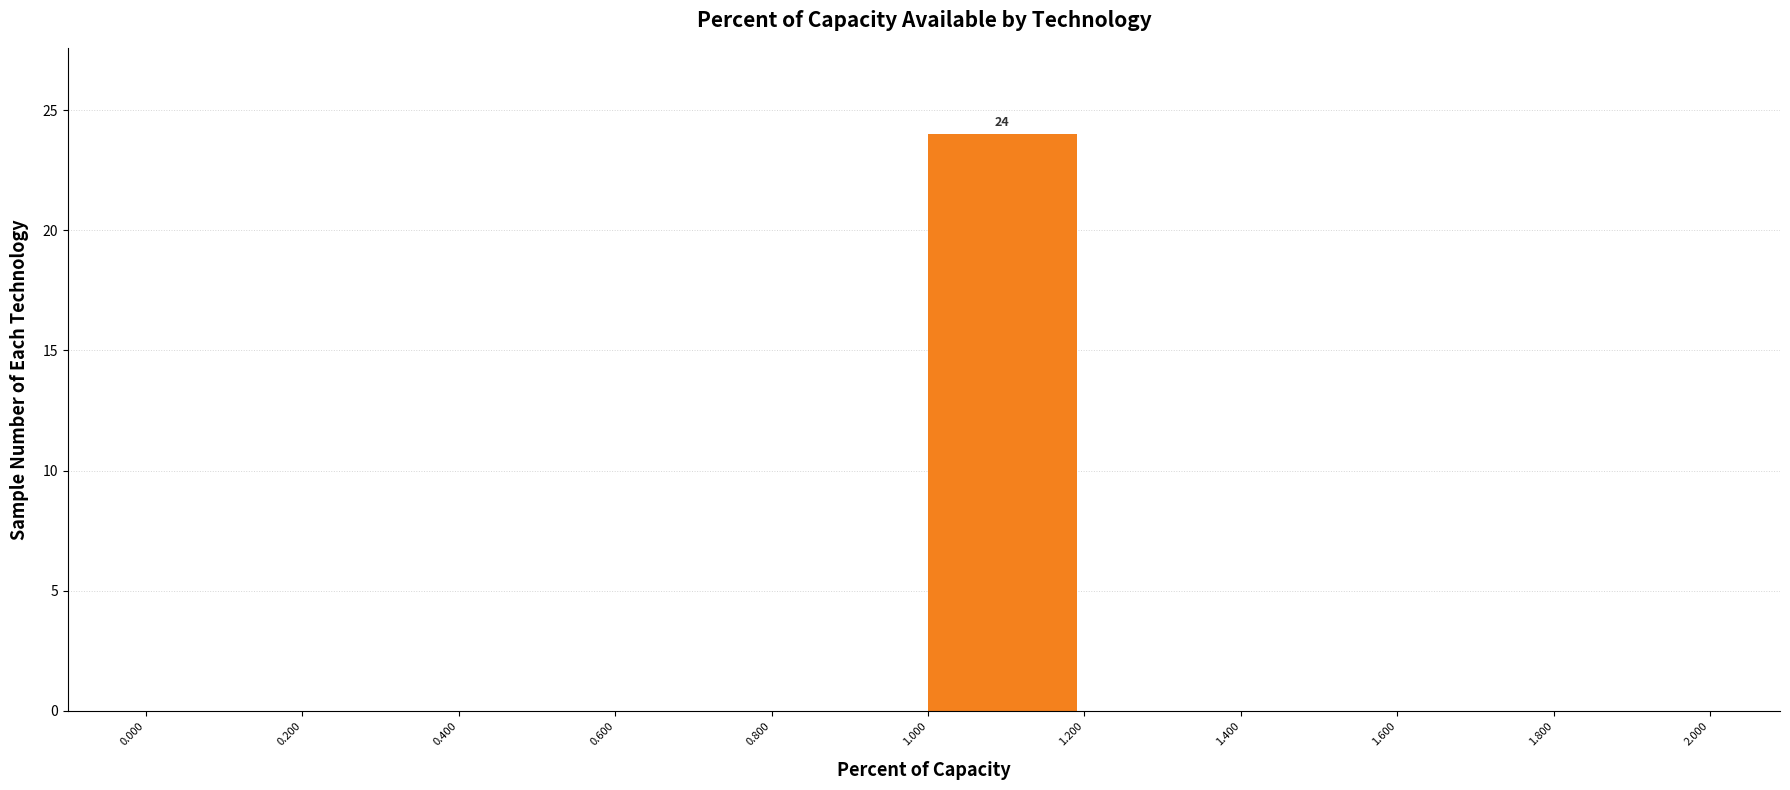

Over which range of the x-axis is the bar tallest?

1.000 to 1.200